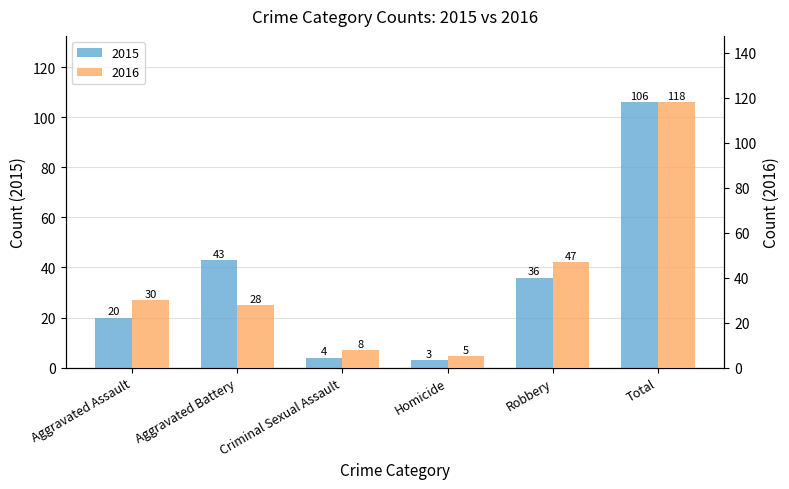

The 2016 series shows 30 at Aggravated Assault. True or false?

True